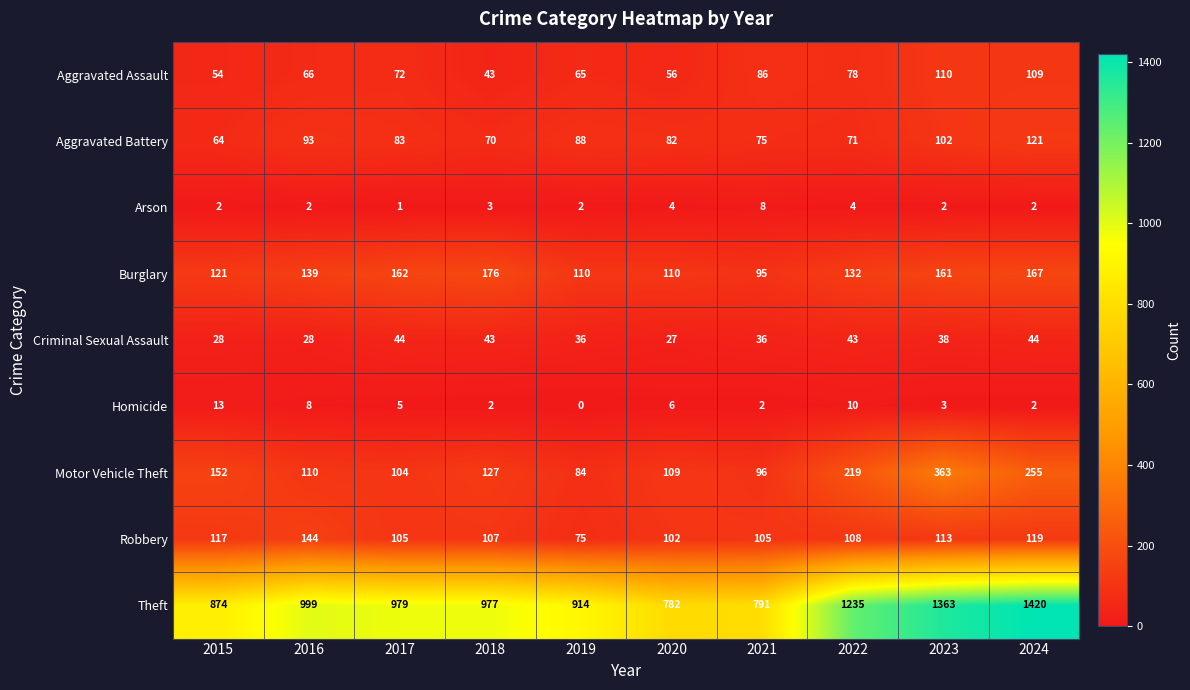

Rank the series at 2020 from lowest to highest value.

Arson, Homicide, Criminal Sexual Assault, Aggravated Assault, Aggravated Battery, Robbery, Motor Vehicle Theft, Burglary, Theft